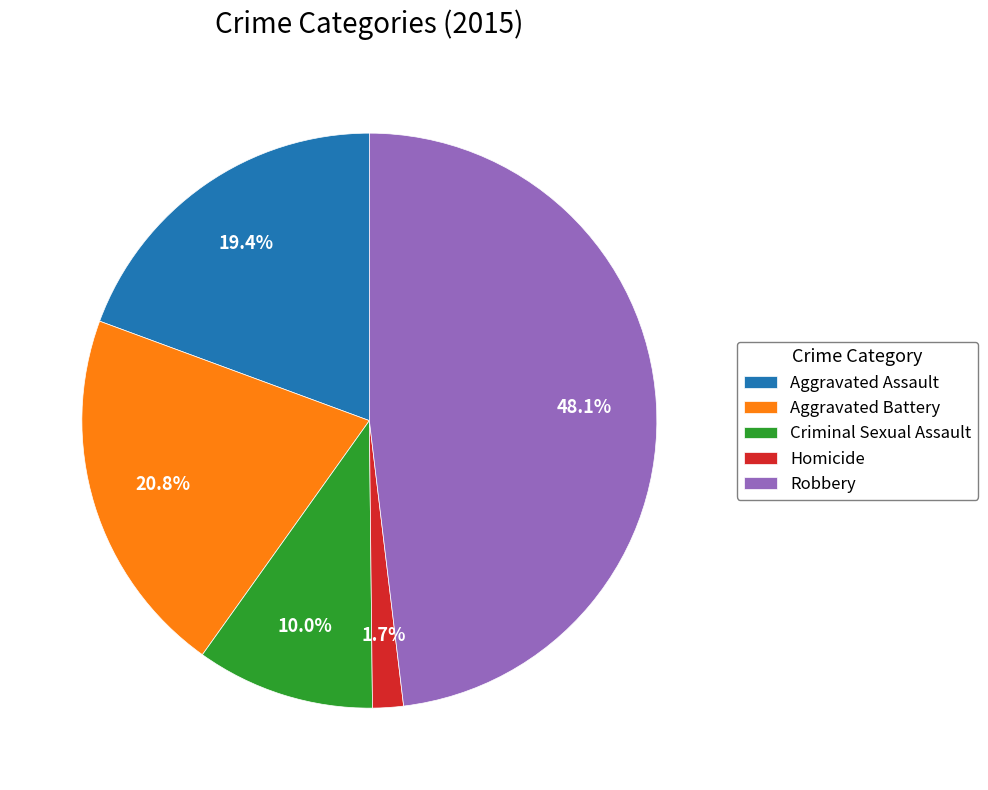

Which slice is the smallest?

Homicide